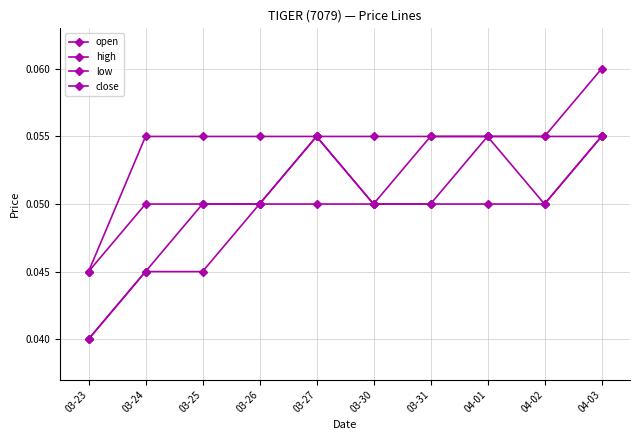

Does the chart have visible grid lines?

Yes